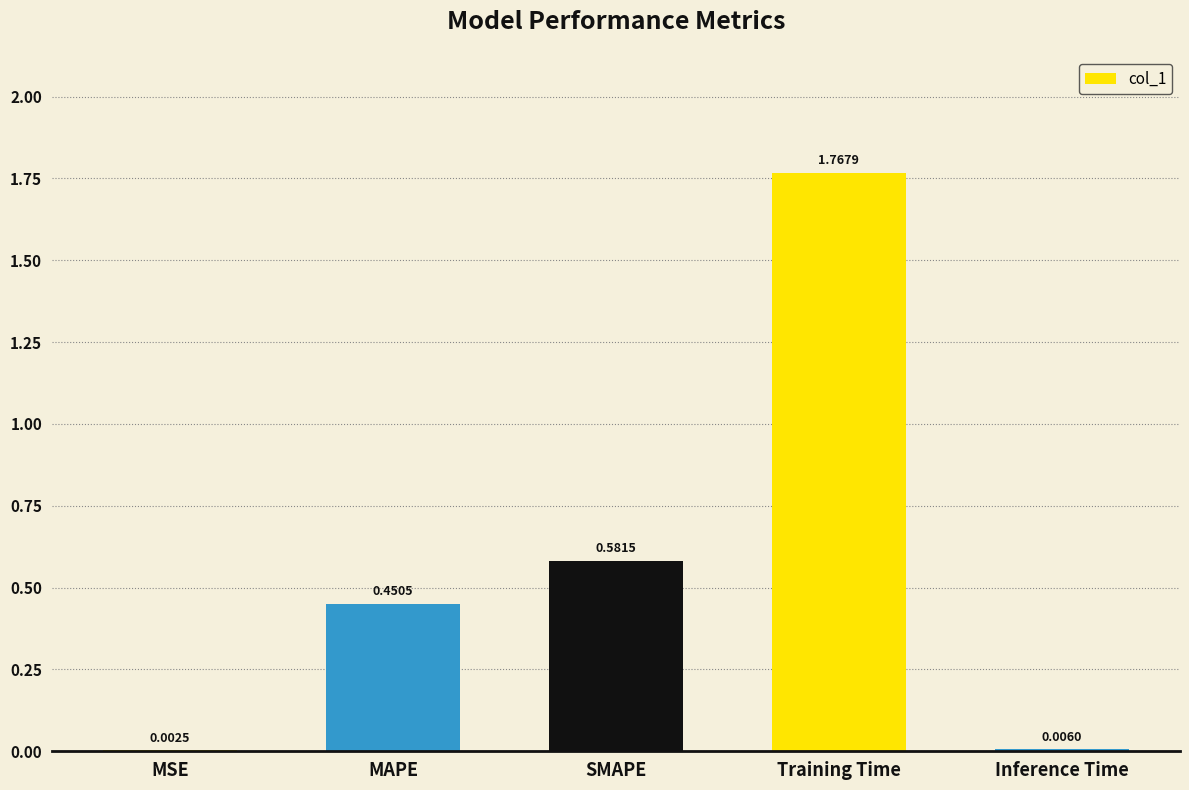

What is the change in value from MAPE to Training Time?

+1.3